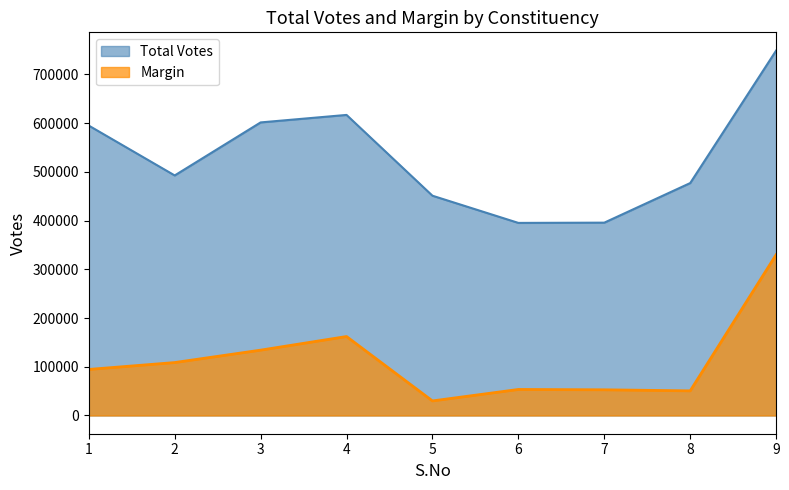

True or false: Margin and Total Votes cross at least once.

False